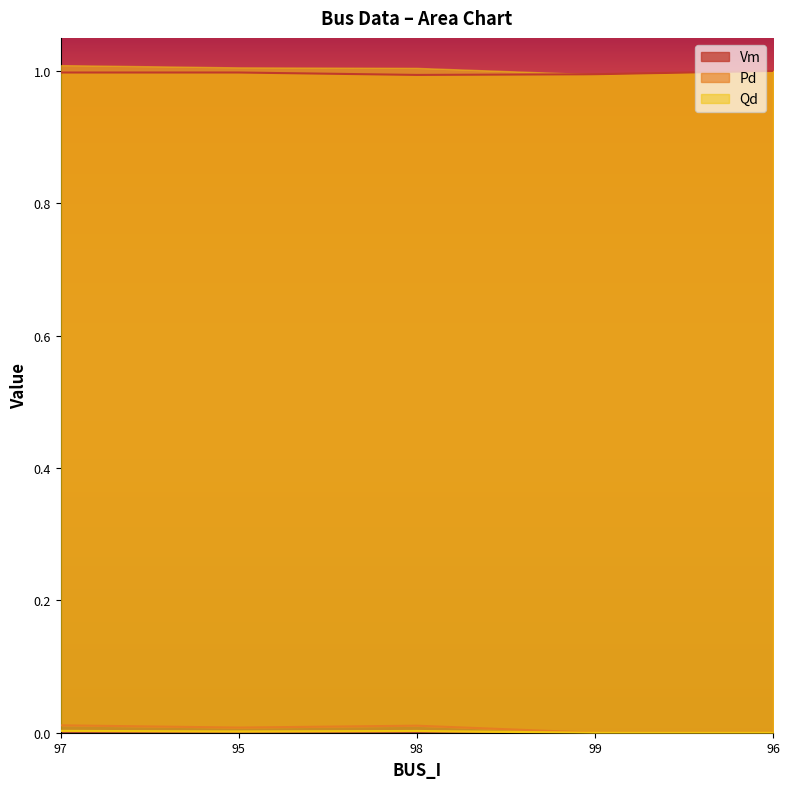

Reading right to left, transcribe all the data shown in this chart.

Vm: 96=1.0	99=1.0	98=1.0	95=1.0	97=1.0
Pd: 96=0.0	99=0.0	98=0.0	95=0.0	97=0.0
Qd: 96=0.0	99=0.0	98=0.0	95=0.0	97=0.0